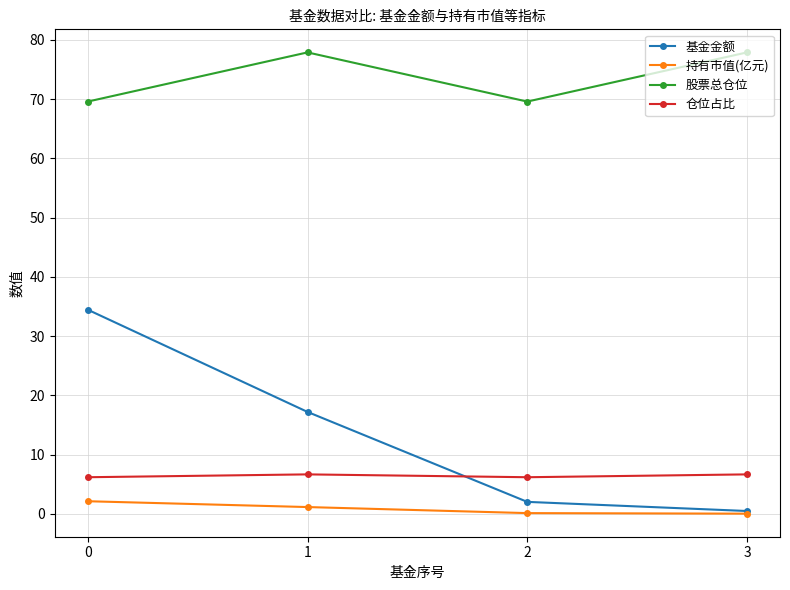

What is the difference between the maximum and minimum values in the 基金金额 series?

34.0